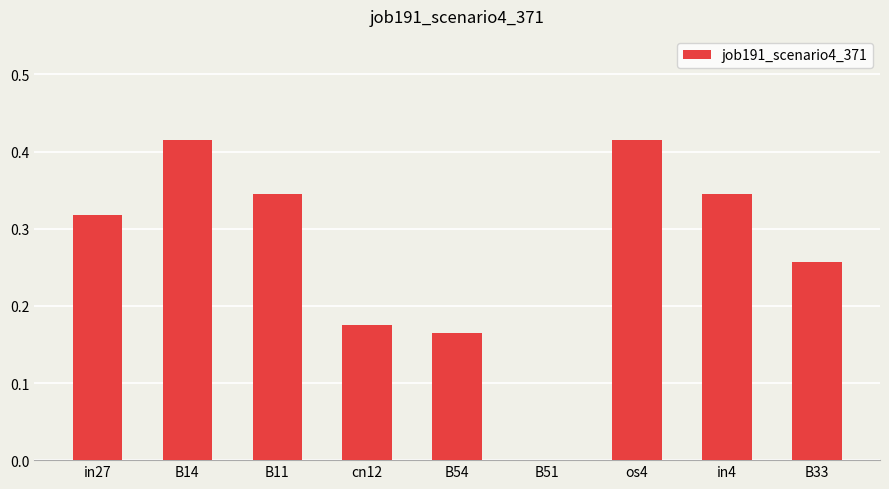

At which label is the value closest to 0?

B51